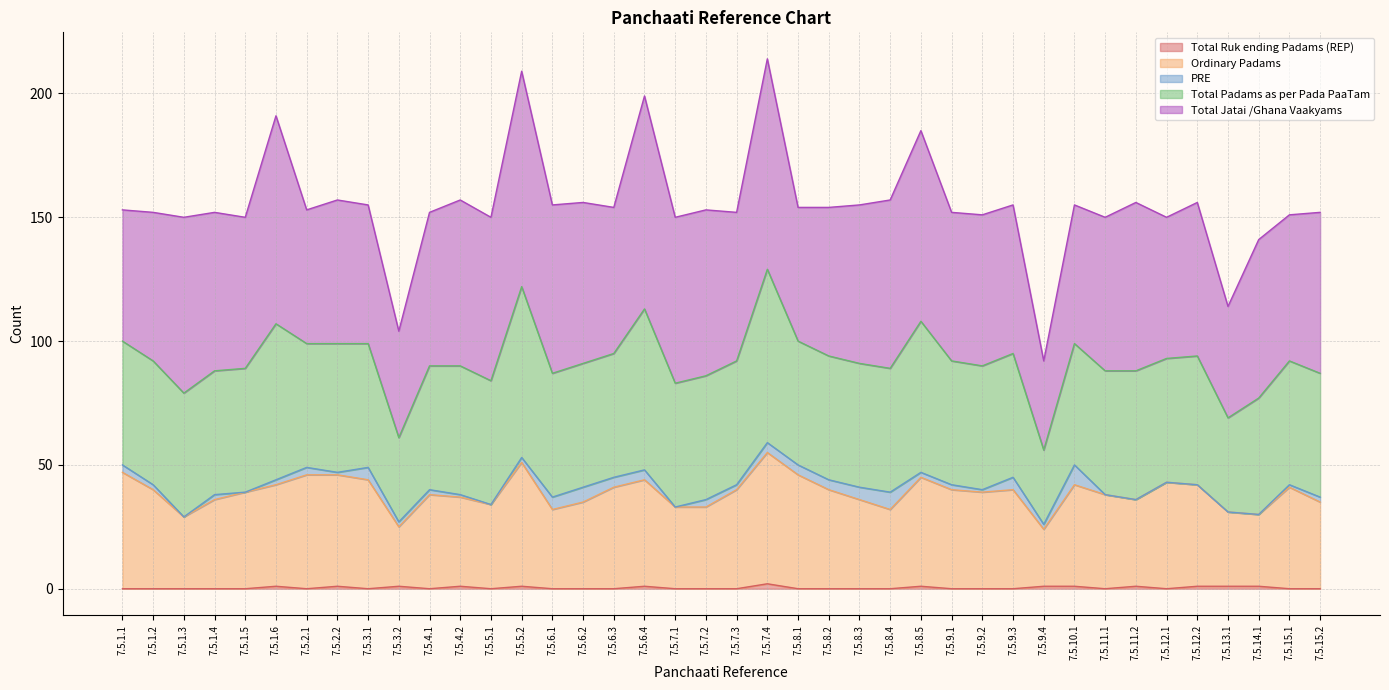

Between 7.5.1.6 and 7.5.6.4, which series saw the biggest shift?

Total Padams as per Pada PaaTam